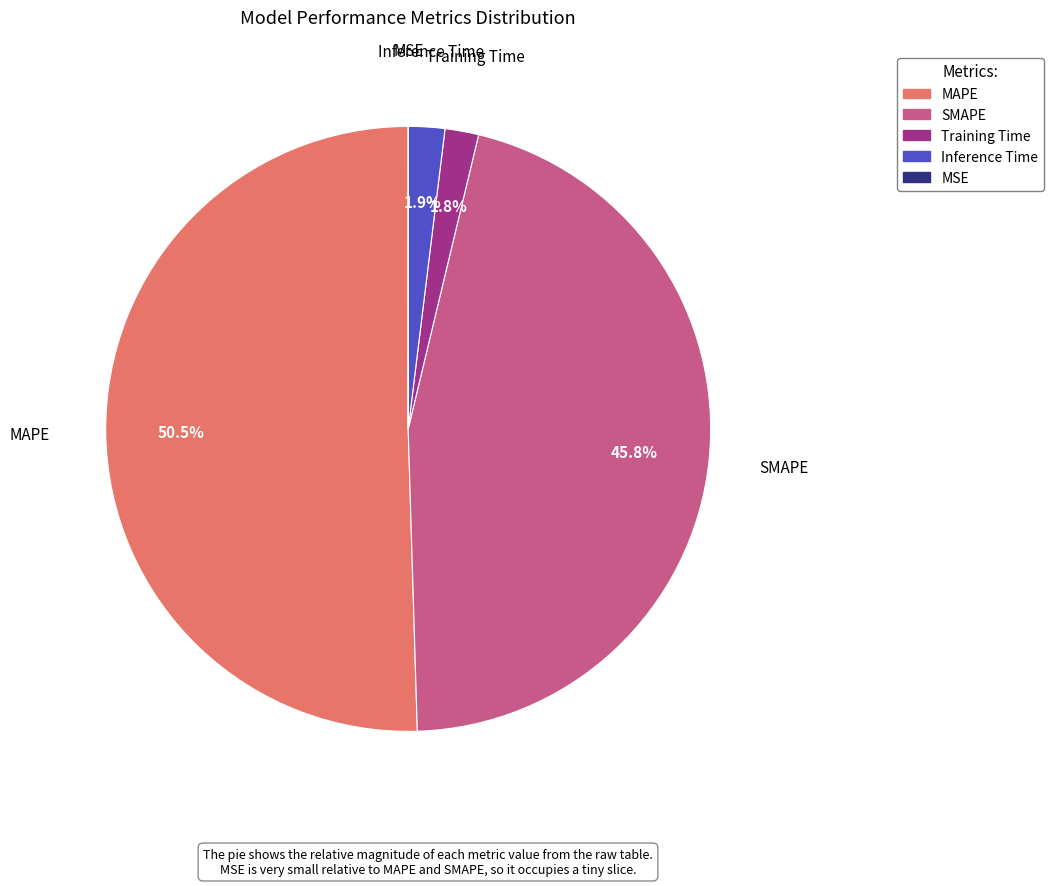

What percentage is the SMAPE slice, to the nearest percent?

46%